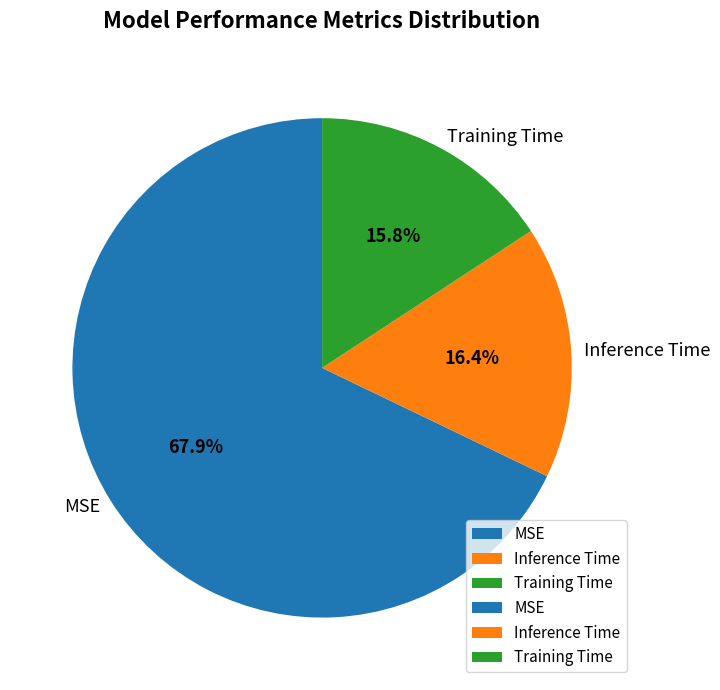

What is the majority slice?

MSE